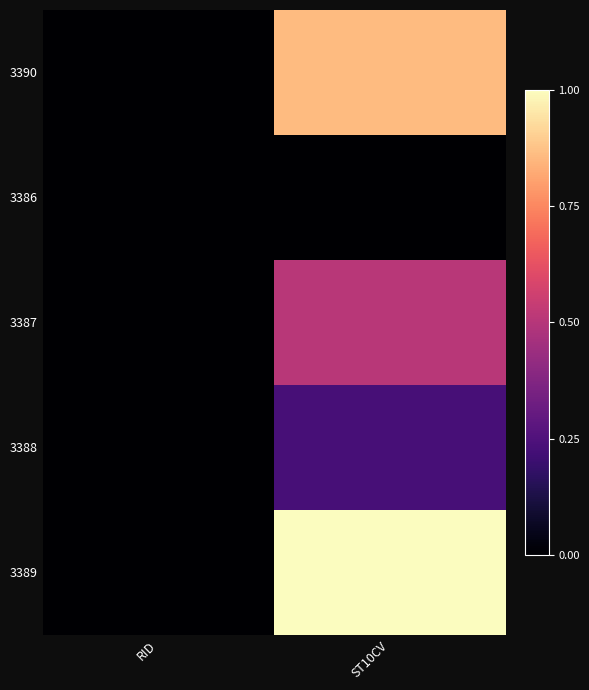

At how many categories does at least one series exceed 0?

1